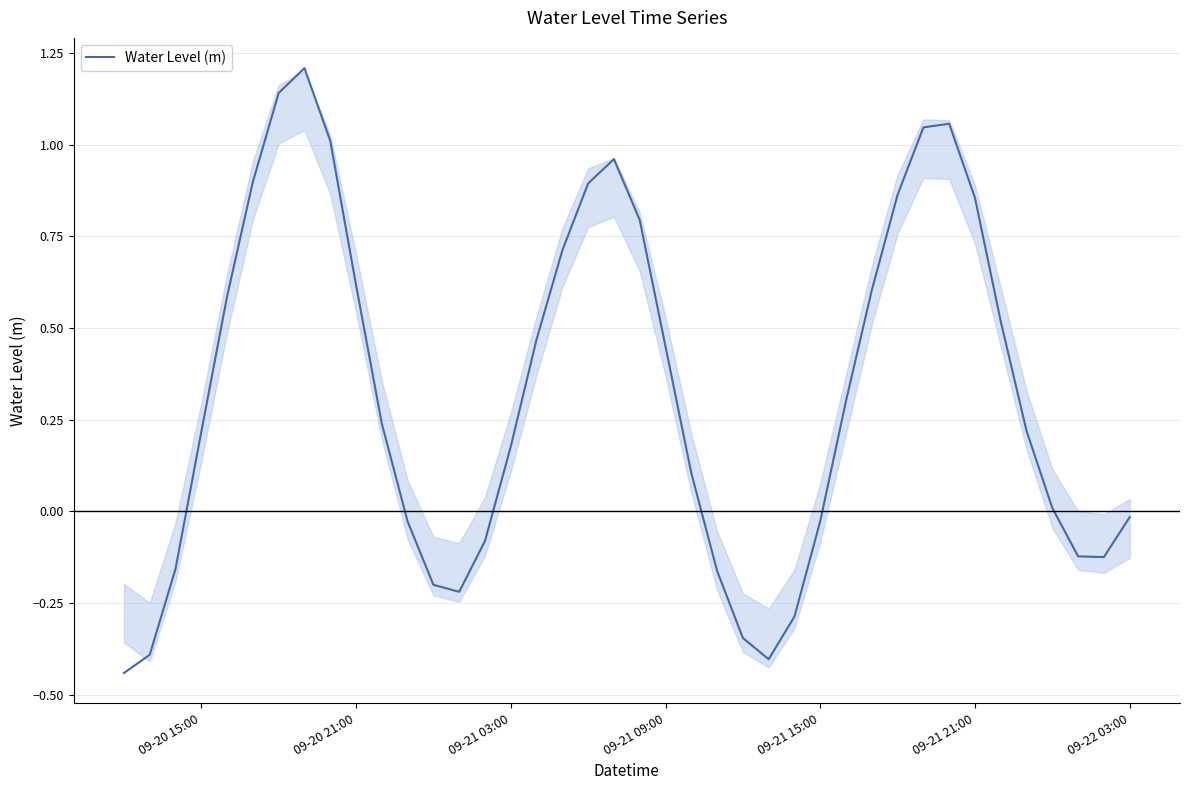

What is the difference between the maximum and minimum values?

1.6